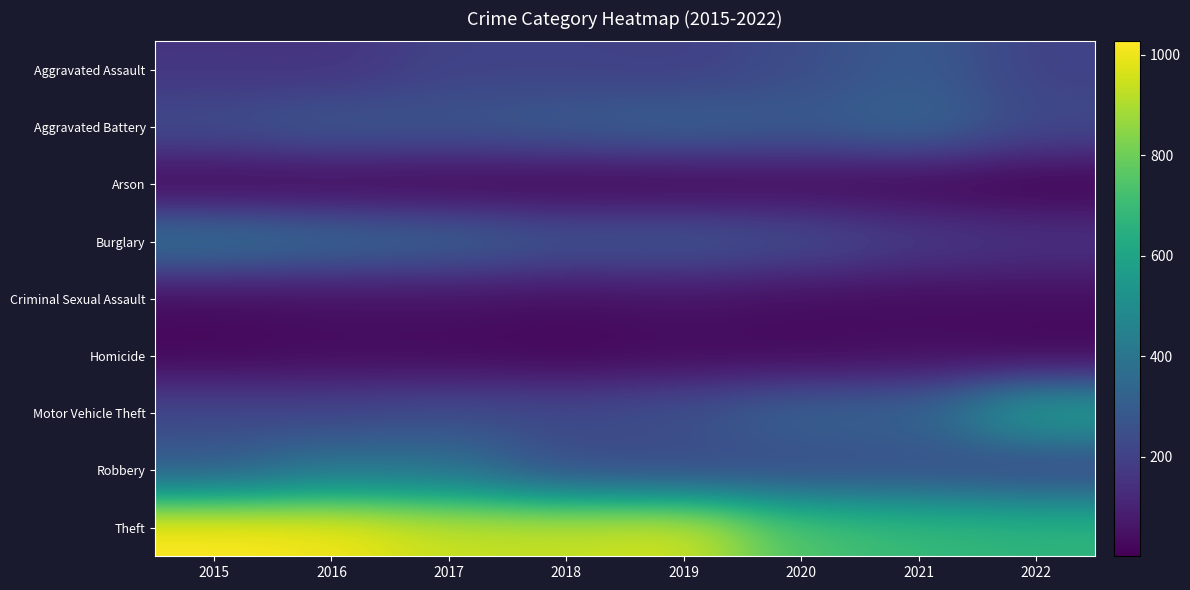

At how many categories does at least one series exceed 941?

3